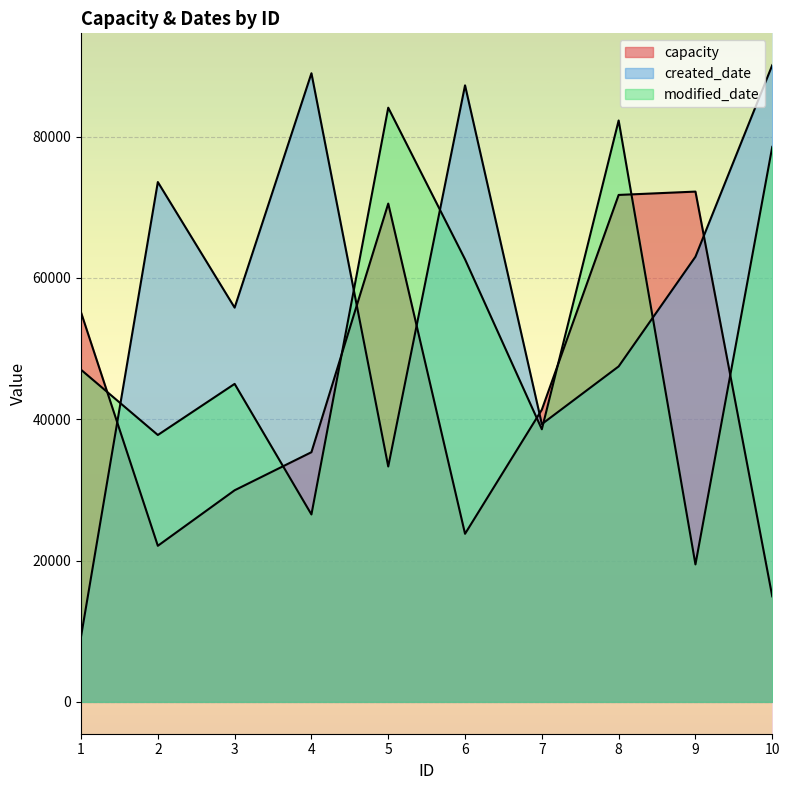

Where do created_date and capacity first cross each other?

1 and 2